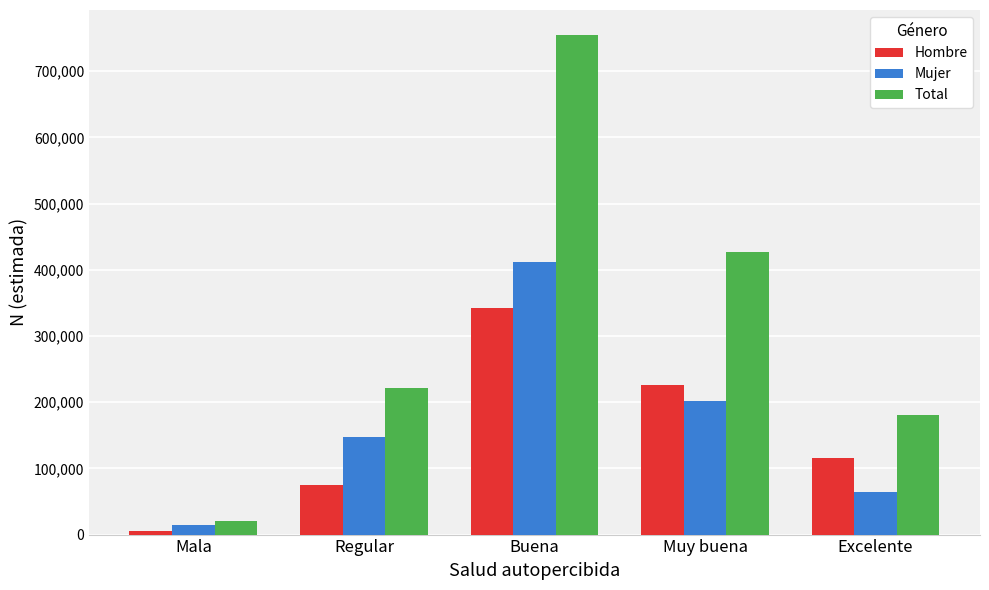

At Excelente, list the series in order from smallest to largest.

Mujer, Hombre, Total